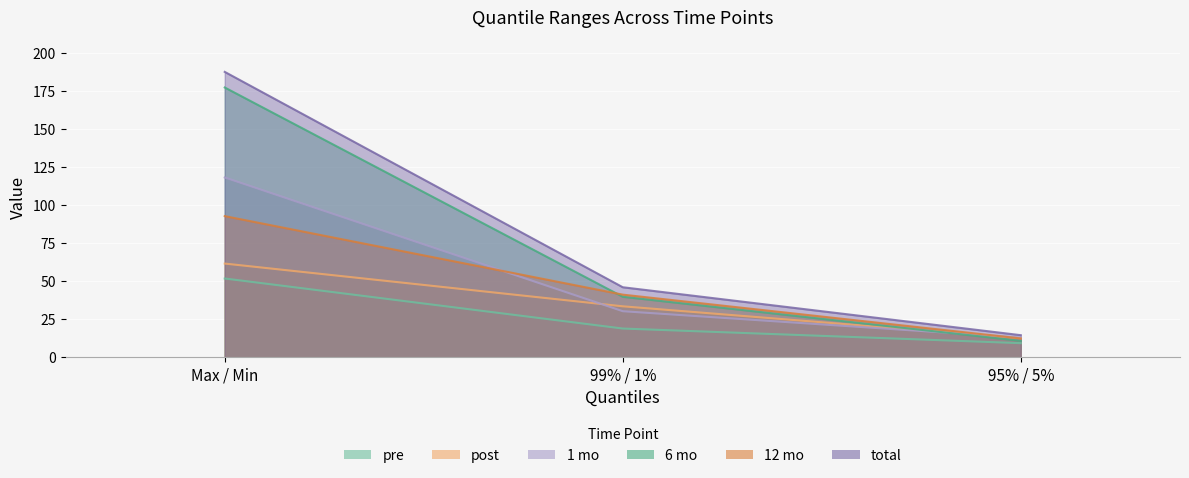

How many series are shown in this chart?

6